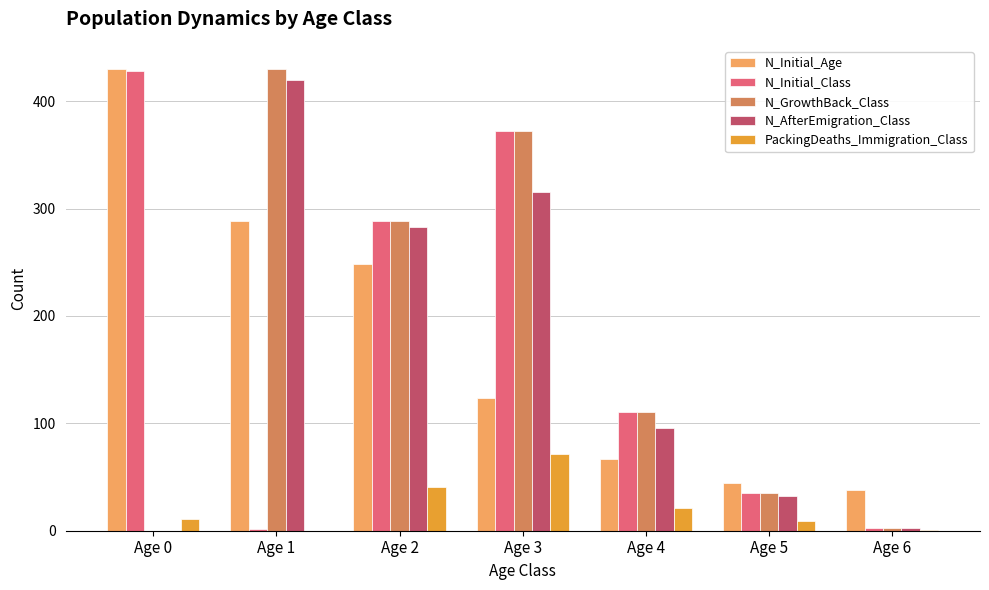

What is the total value across all series at Age 4?

406